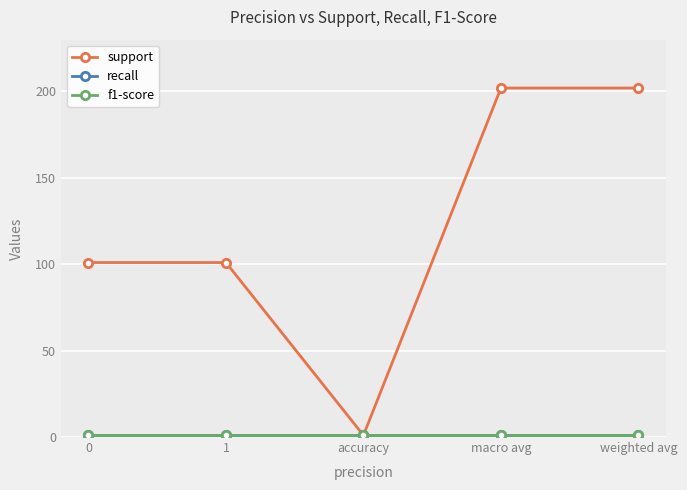

What is the average value of the recall series?

1